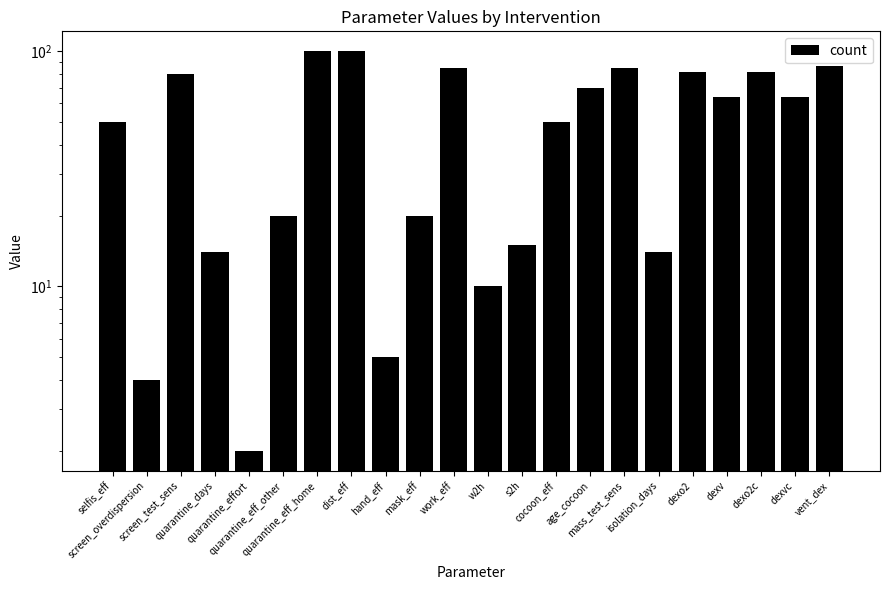

What is the label of the 10th bar from the left?

mask_eff